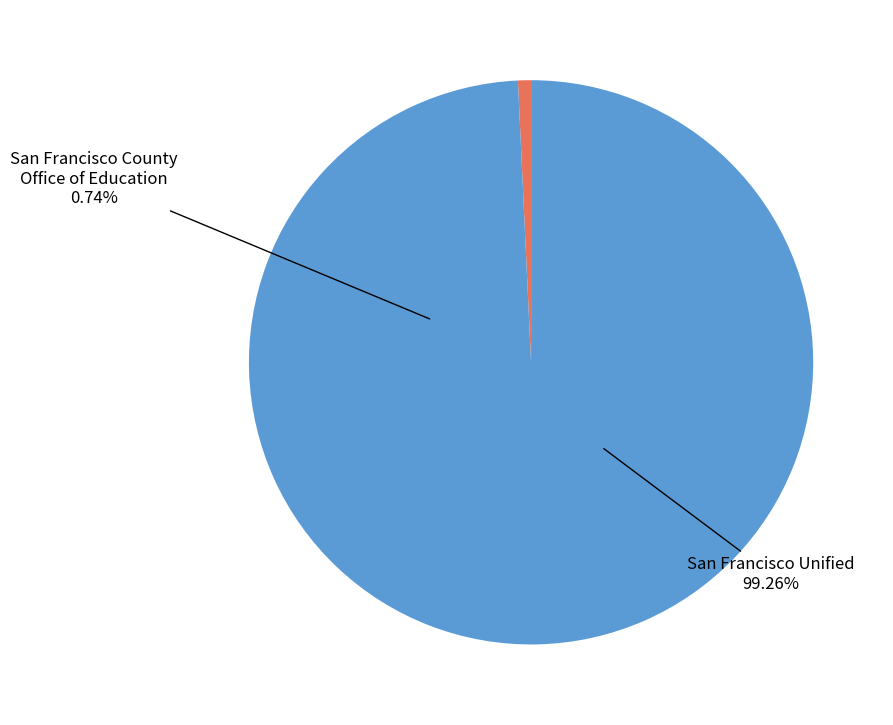

How many slices are in this pie chart?

2